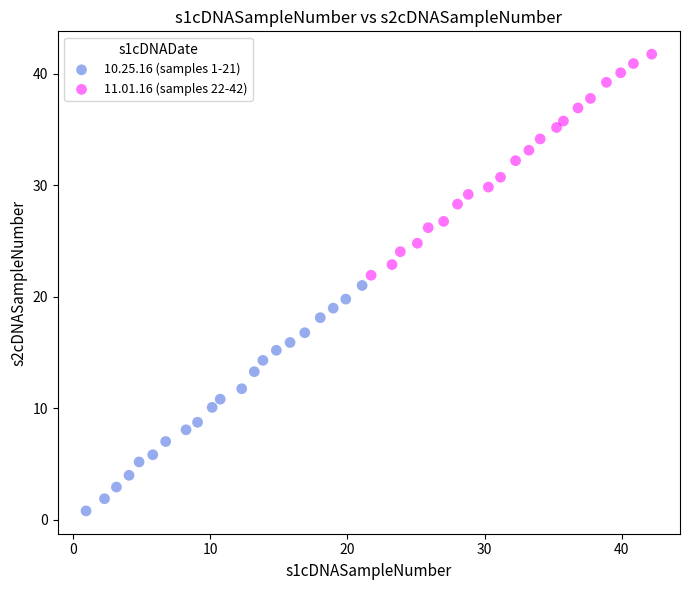

Which series has the largest Y range (max minus min)?

10.25.16 (samples 1-21)